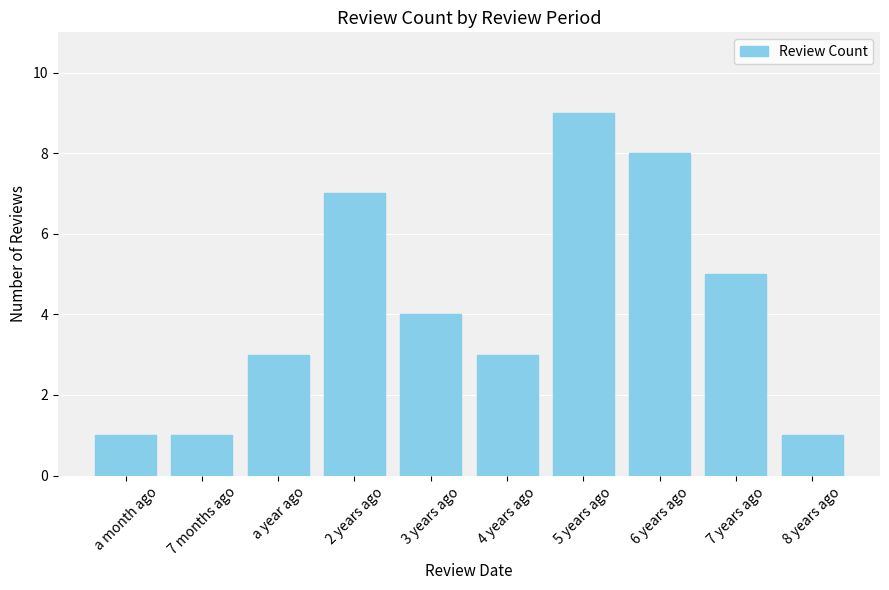

What value does the data have at 5 years ago?

9